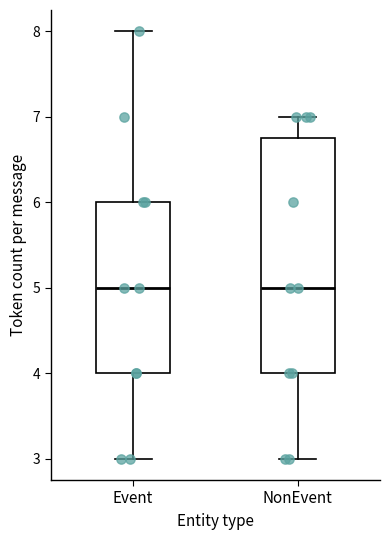

Reading left to right, transcribe this box plot: for each box, give where its median line is, the range the box spans, and where its two whiskers end, as read against the y-axis. The values are not printed on the chart, so give them approximately, as read against the axis.

Event: median 5.0, box 4.0 to 6.0, whiskers 3.0 to 8.0
NonEvent: median 5.0, box 4.0 to 6.8, whiskers 3.0 to 7.0